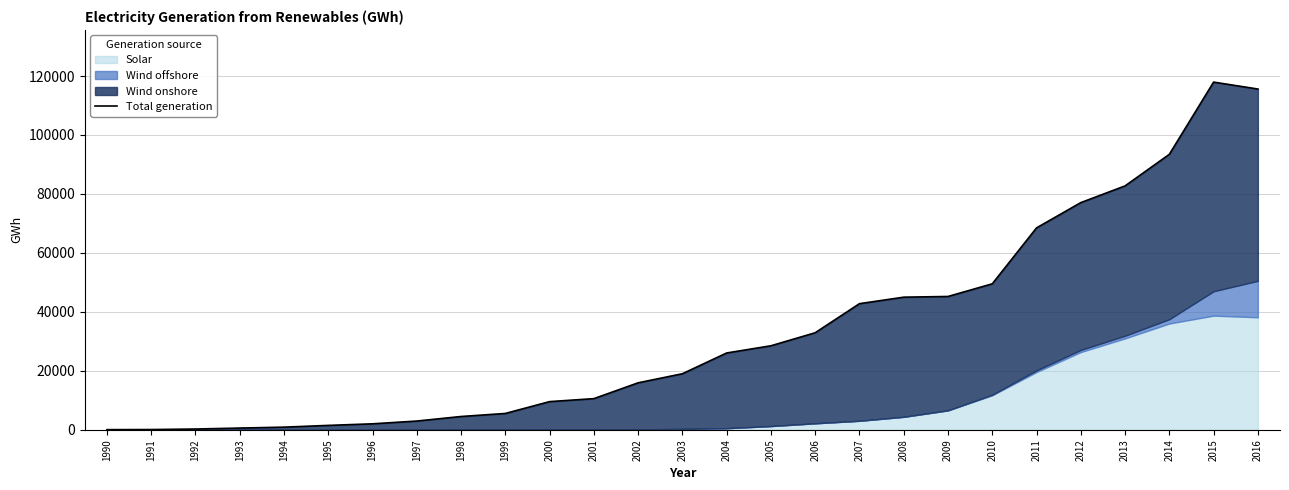

List the labels in order of value, smallest first.

1990, 1991, 1992, 1993, 1994, 1995, 1996, 1997, 1998, 1999, 2000, 2001, 2002, 2003, 2004, 2005, 2006, 2007, 2008, 2009, 2010, 2011, 2012, 2013, 2014, 2016, 2015